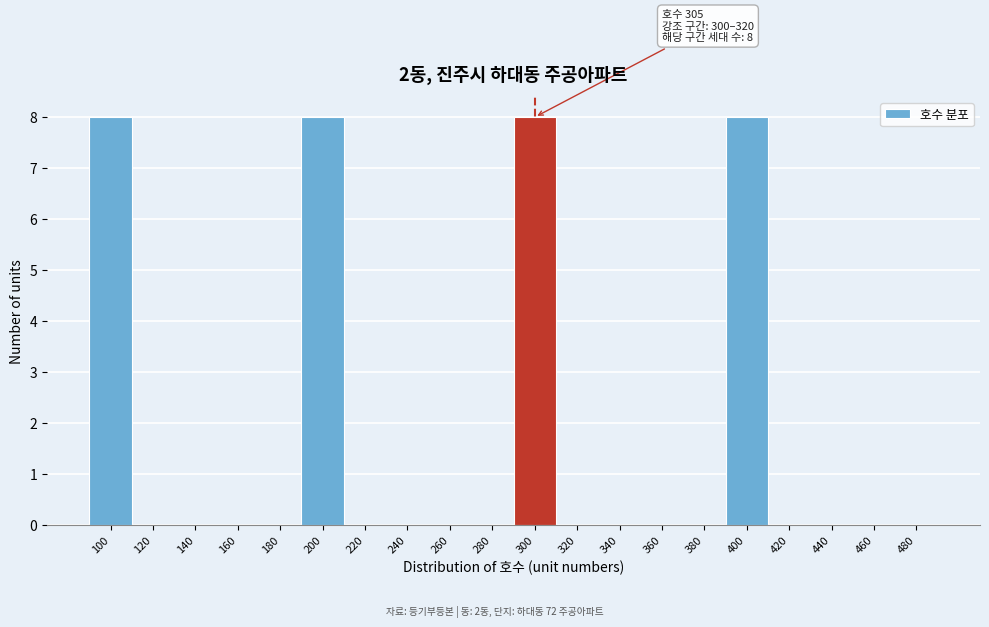

Reading left to right, transcribe all the data shown in this chart.

100=8	120=0	140=0	160=0	180=0	200=8	220=0	240=0	260=0	280=0	300=8	320=0	340=0	360=0	380=0	400=8	420=0	440=0	460=0	480=0